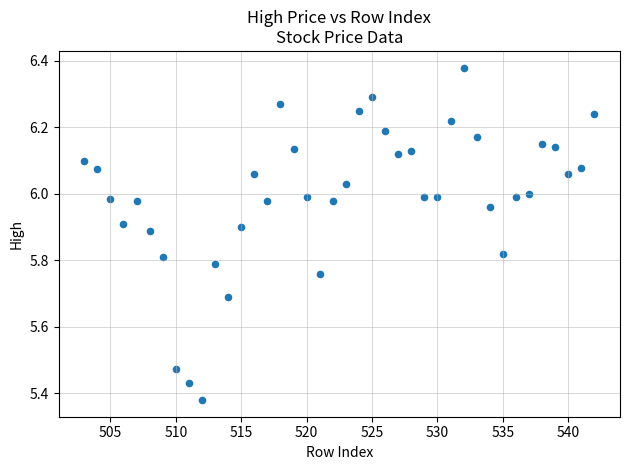

What is the range of Y values (max minus min)?

1.0